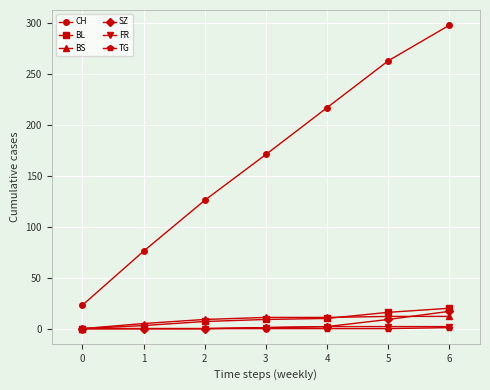

What is the maximum value shown in the chart?

298